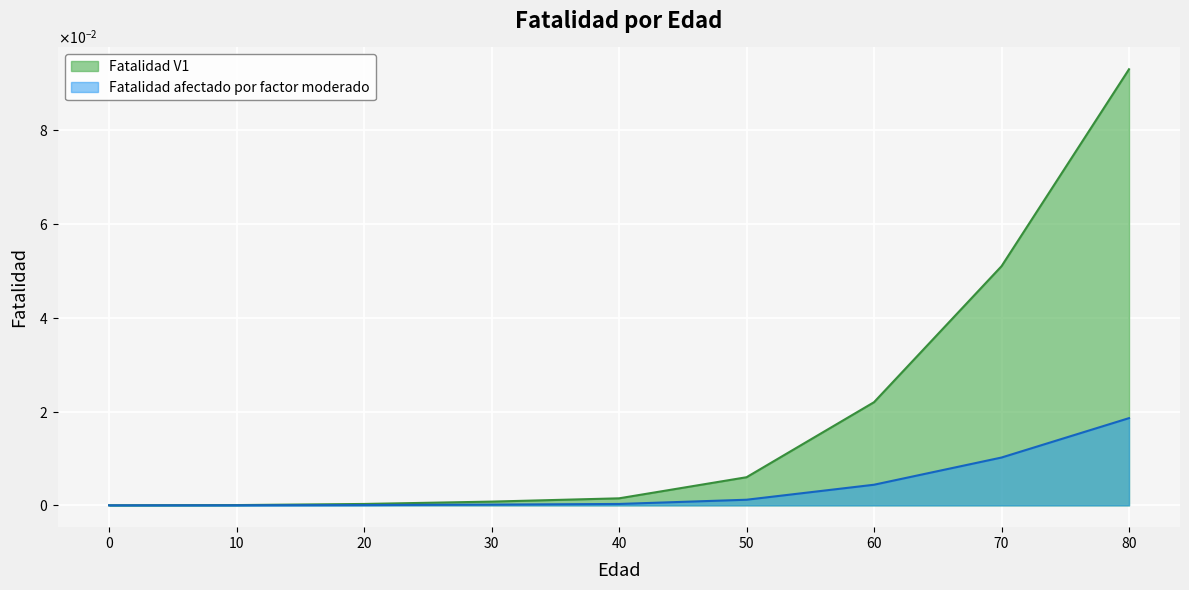

Which series changed the most between 60 and 70?

Fatalidad V1